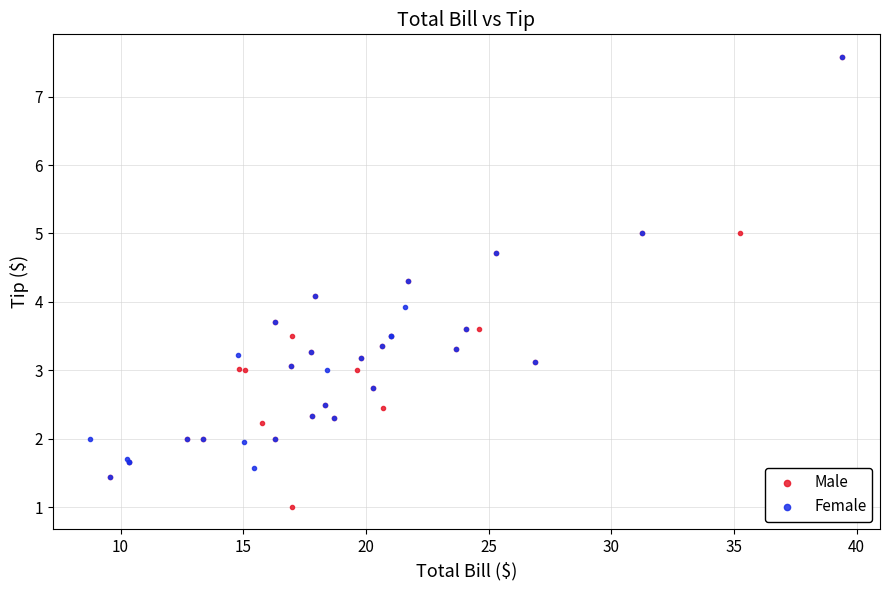

Which series has the widest spread of Y values?

Male